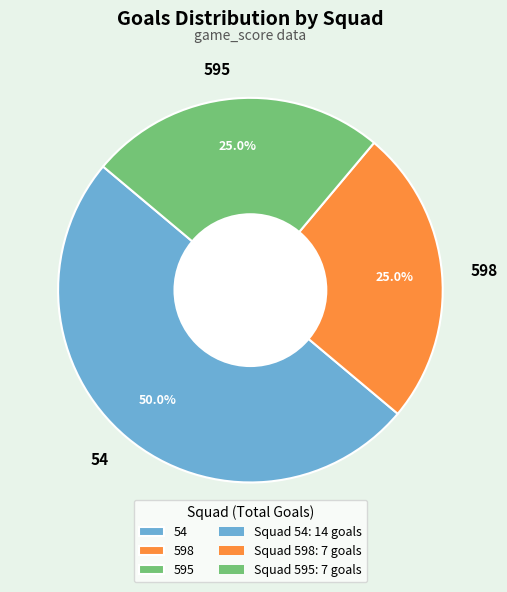

What percentage is NOT represented by 54?

50.0%